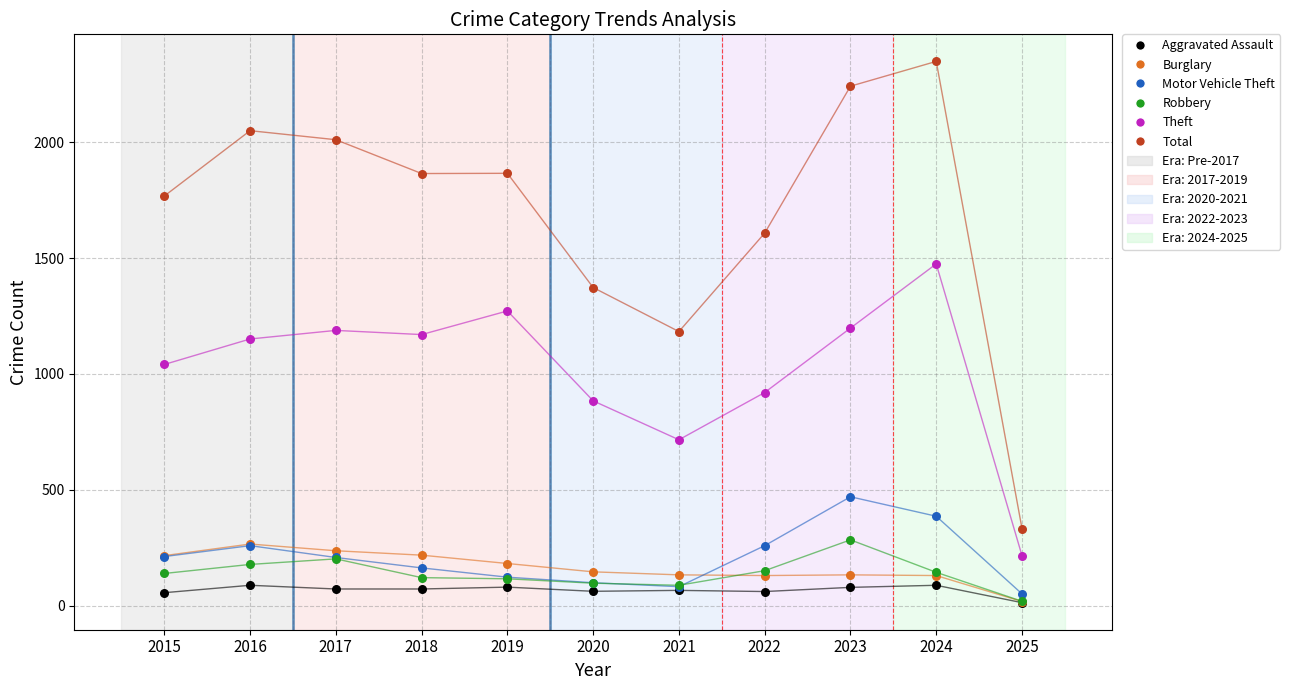

In the Total series, what Y value is closest to 1341?

1373